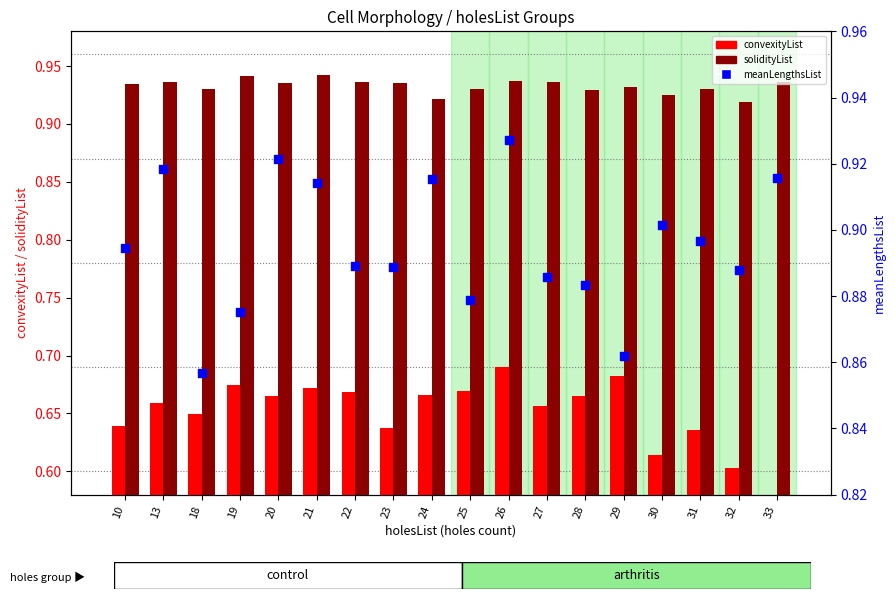

Which series contains the highest Y value?

solidityList